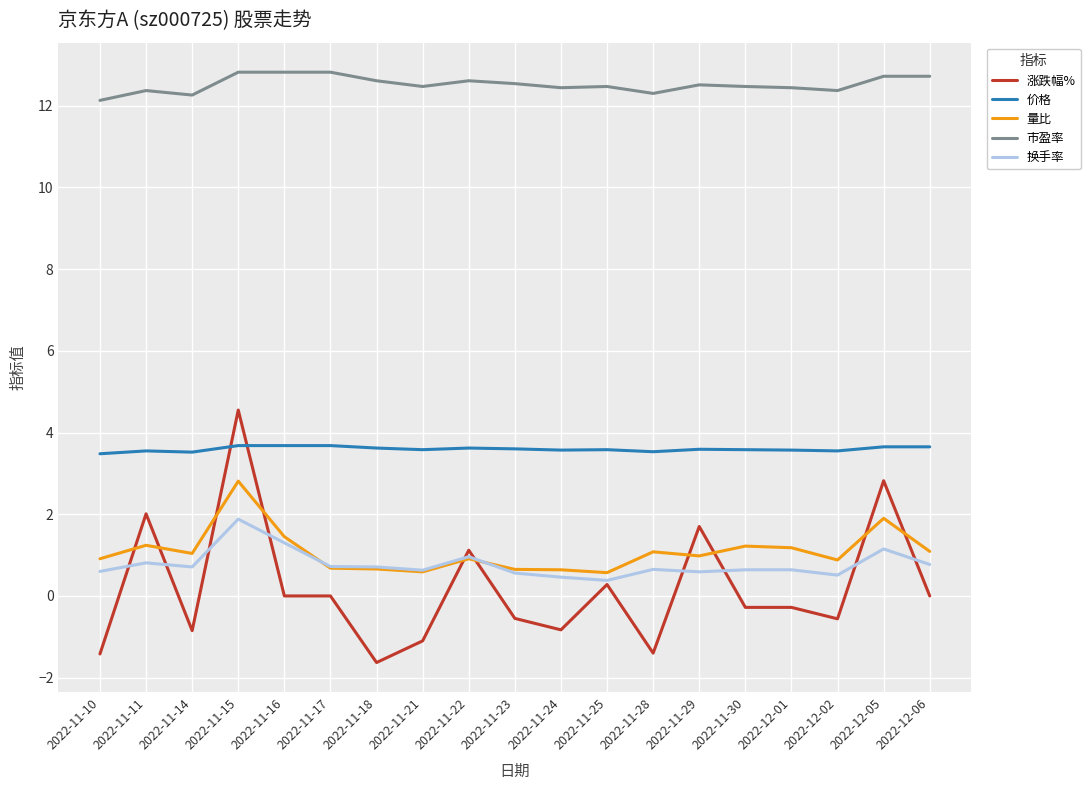

Which series changed the most between 2022-11-18 and 2022-12-06?

涨跌幅%